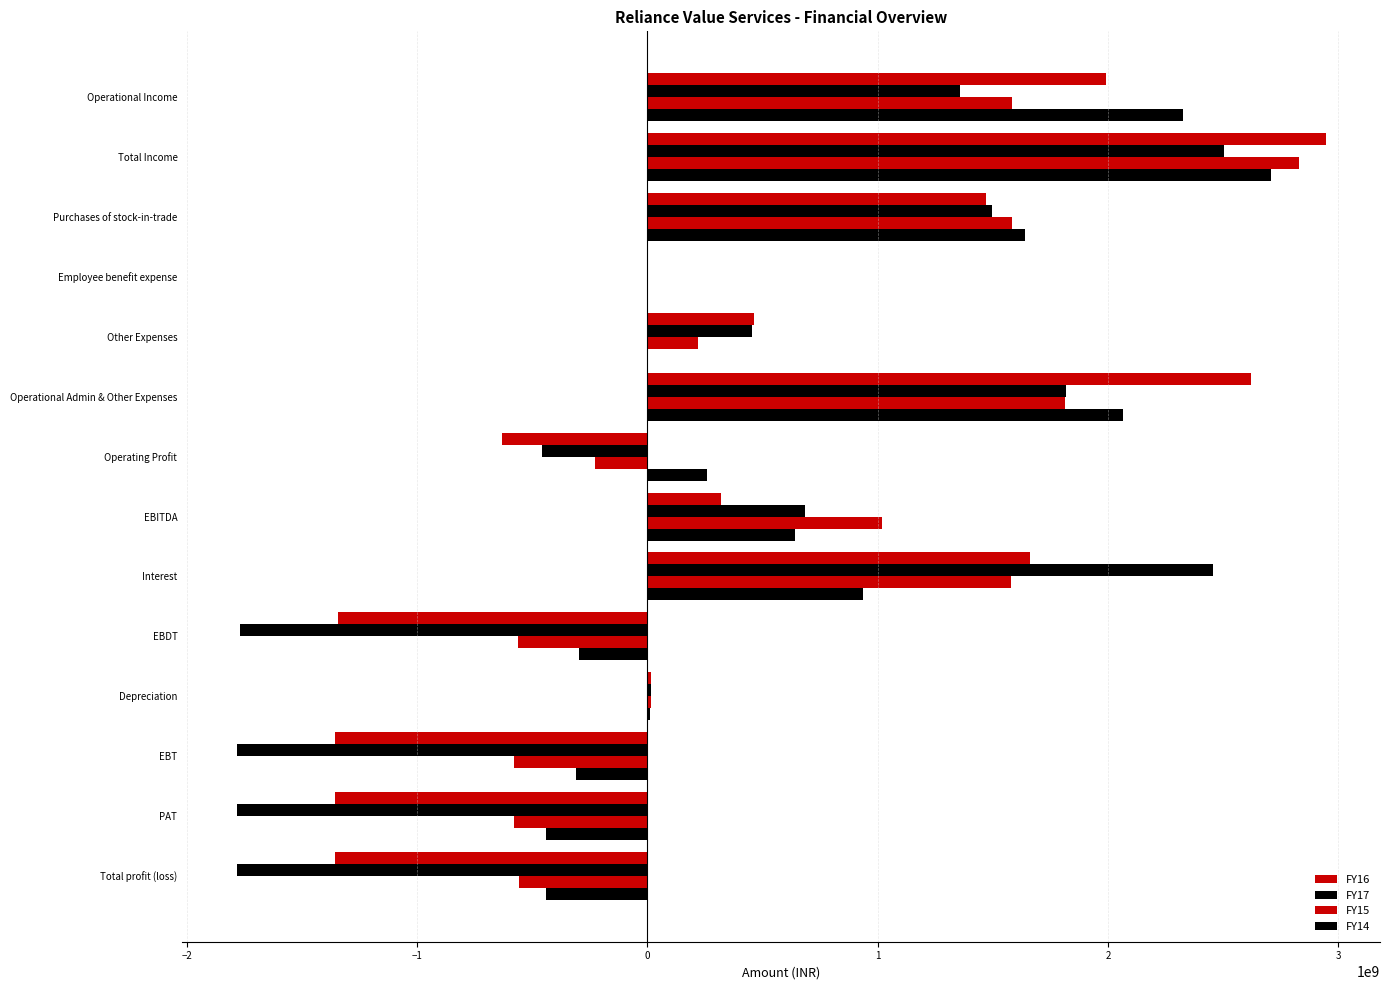

Which series has the largest range (max minus min)?

FY16